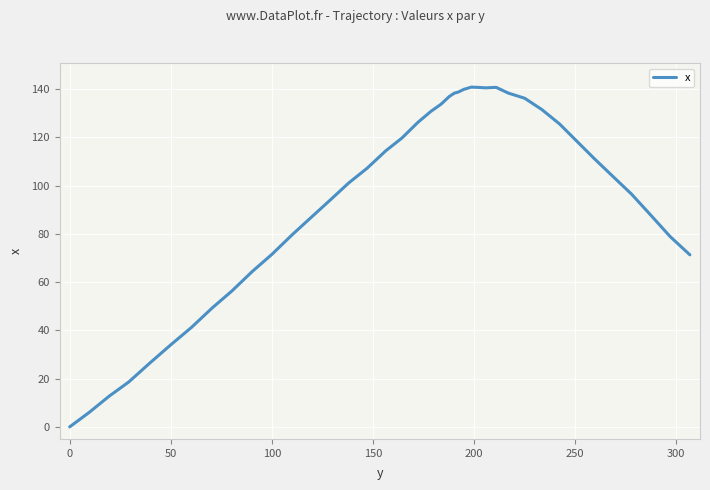

Does the chart display data point markers on the line(s)?

No